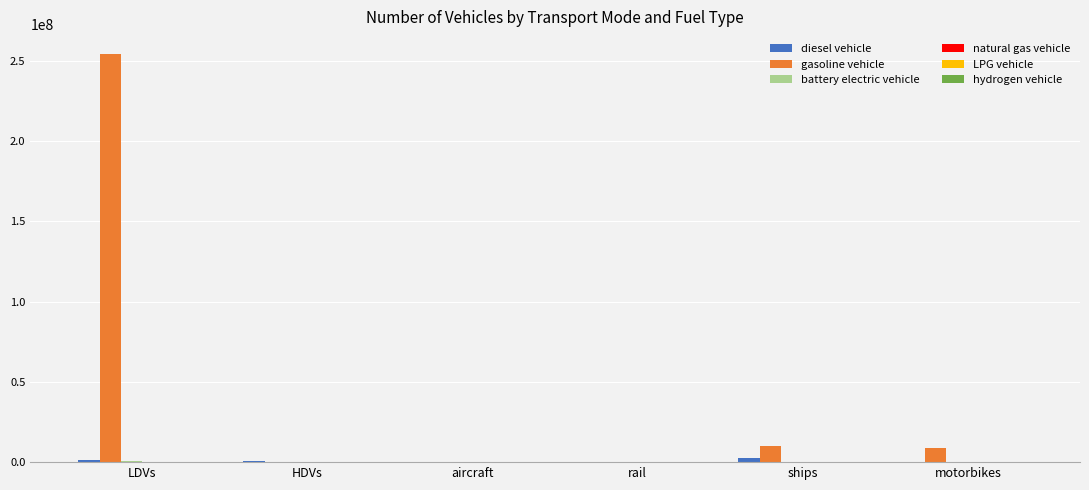

At which category is the sum across all series the highest?

LDVs